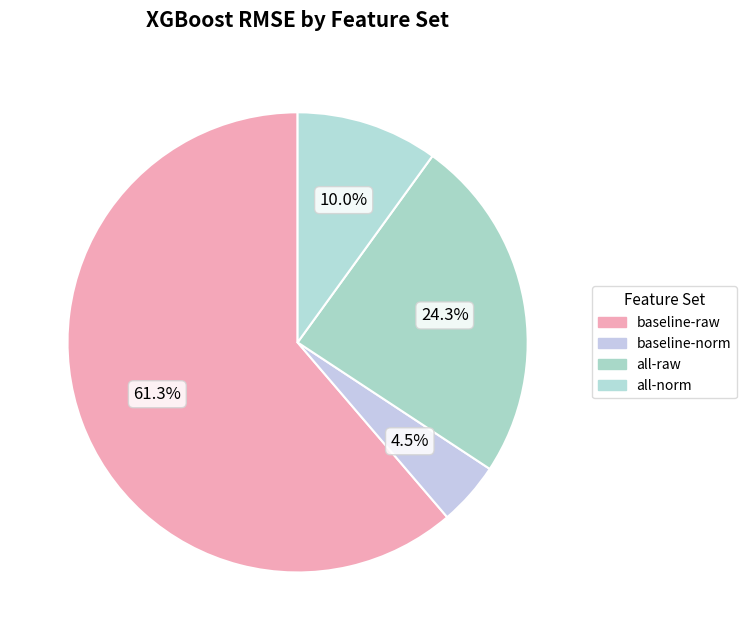

Count the number of slices in the pie.

4